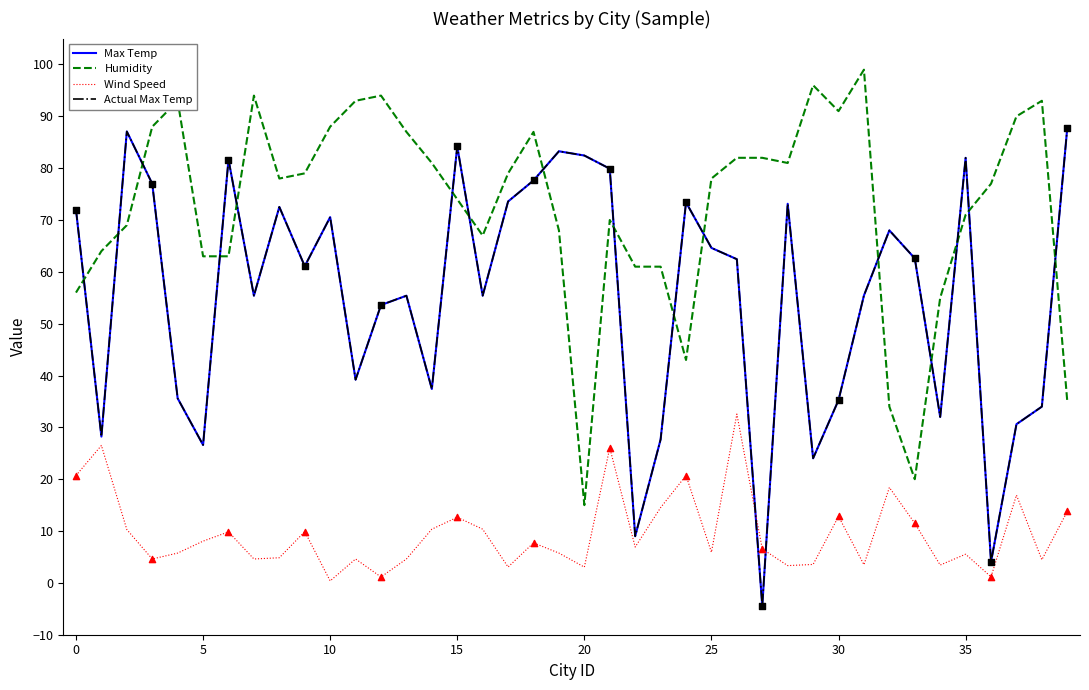

Is this an area chart (filled region under the line)?

No